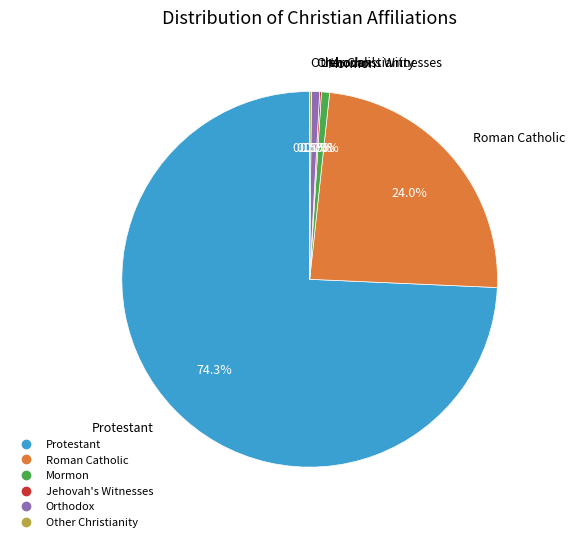

To the nearest percent, what is the difference between the largest and smallest slice percentages?

74%